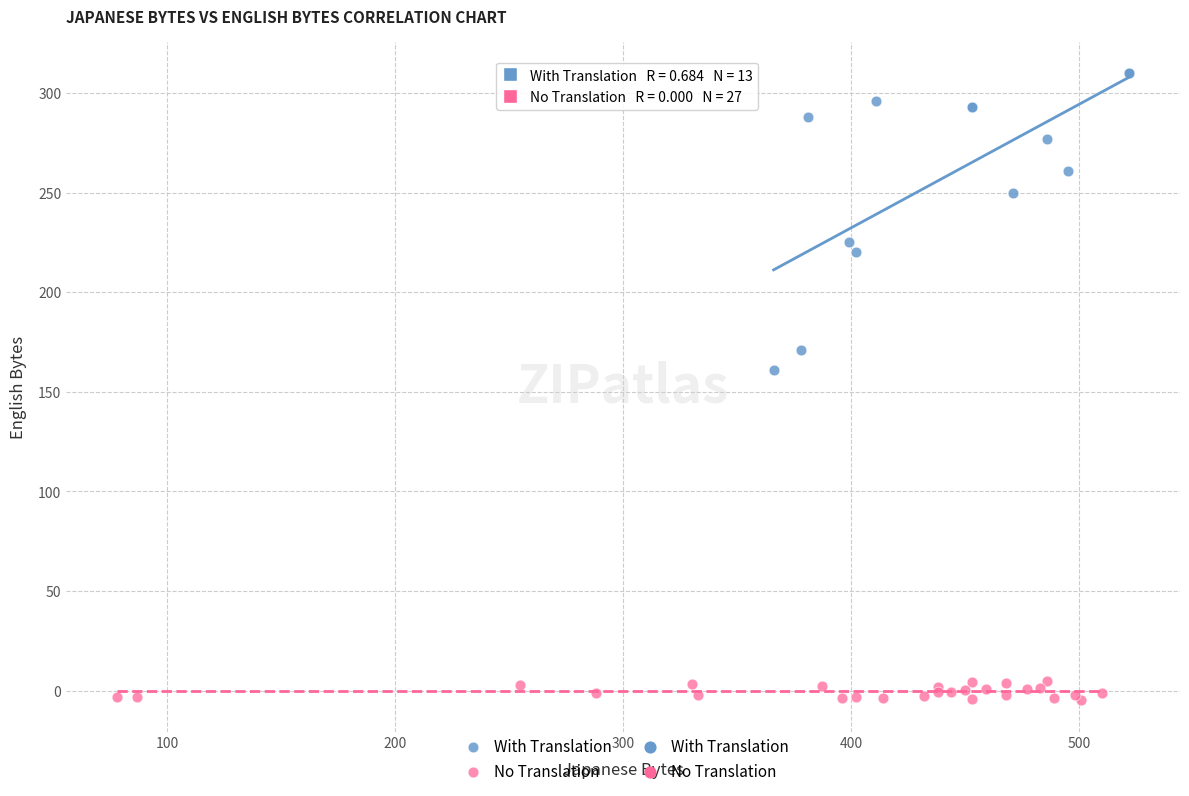

Which series has the largest Y range (max minus min)?

With Translation